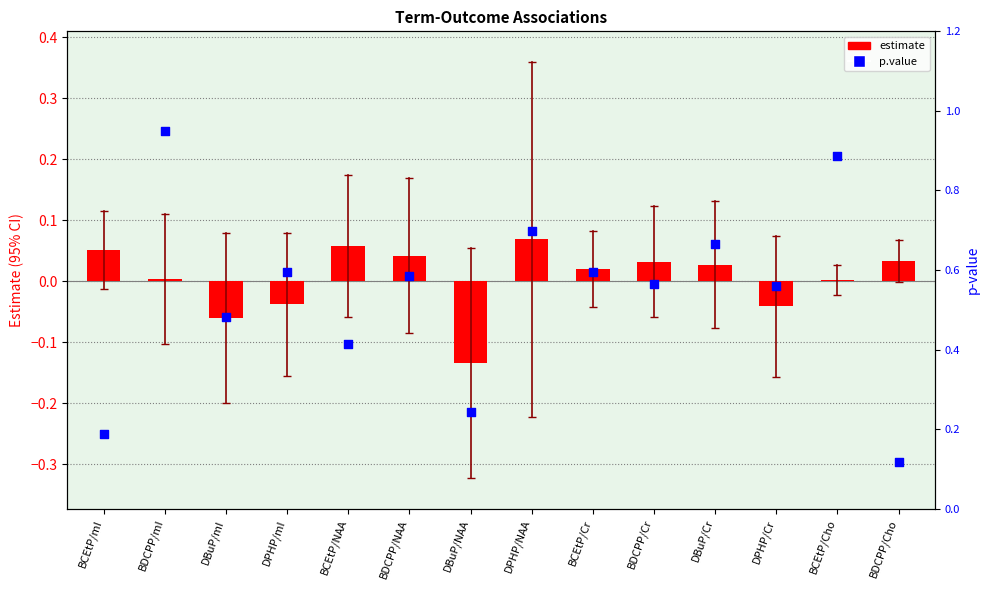

What are all the series names shown in the legend?

estimate, p.value